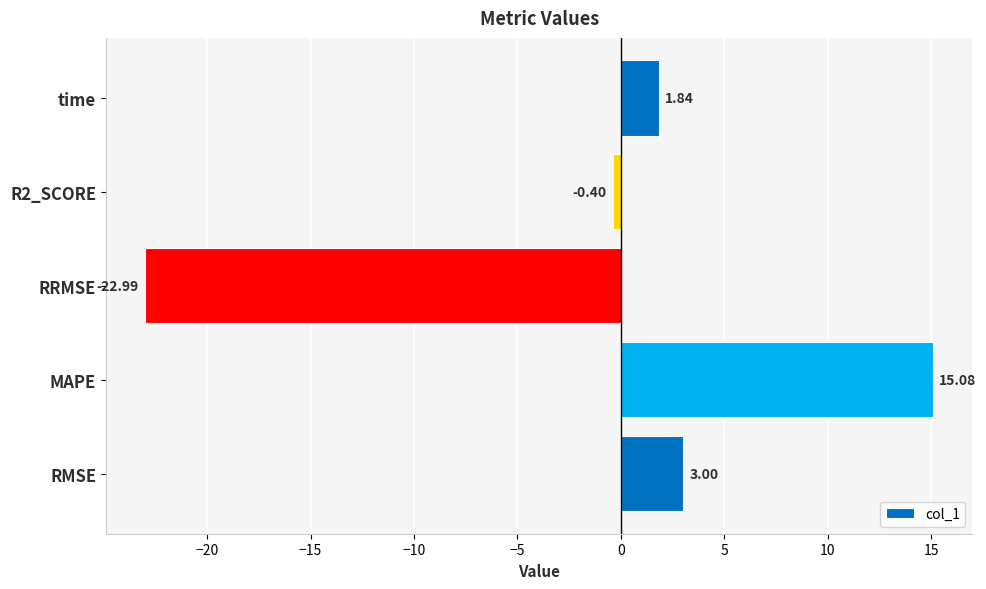

What is the sum of all values?

-3.5